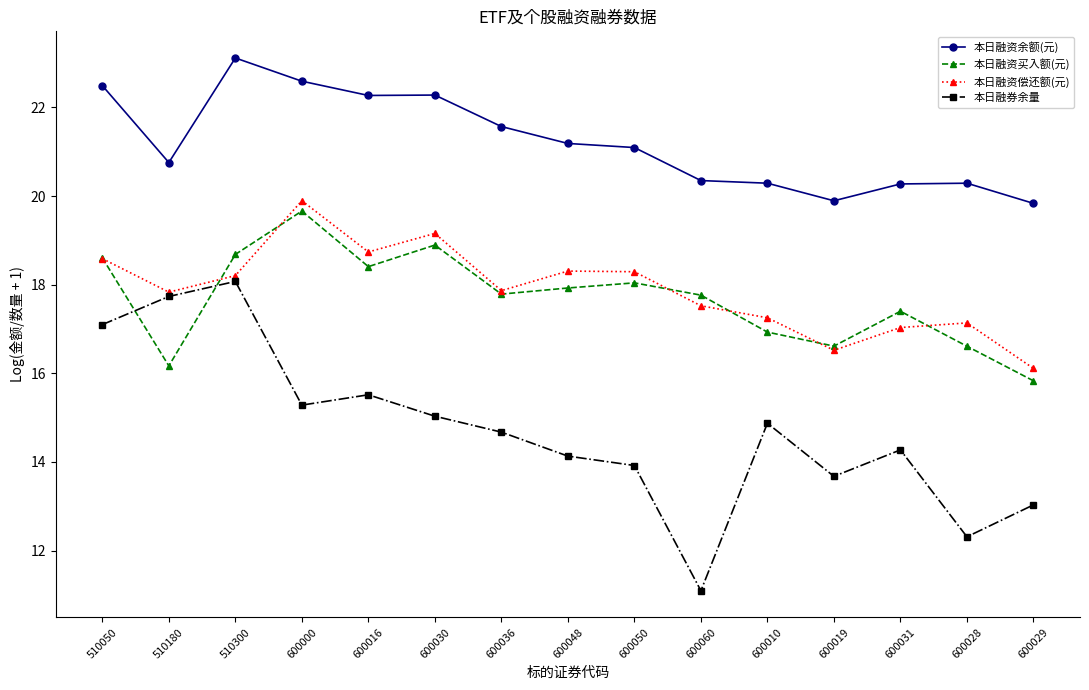

What is the value of the 本日融资偿还额(元) point at the 11th from the left?

17.3